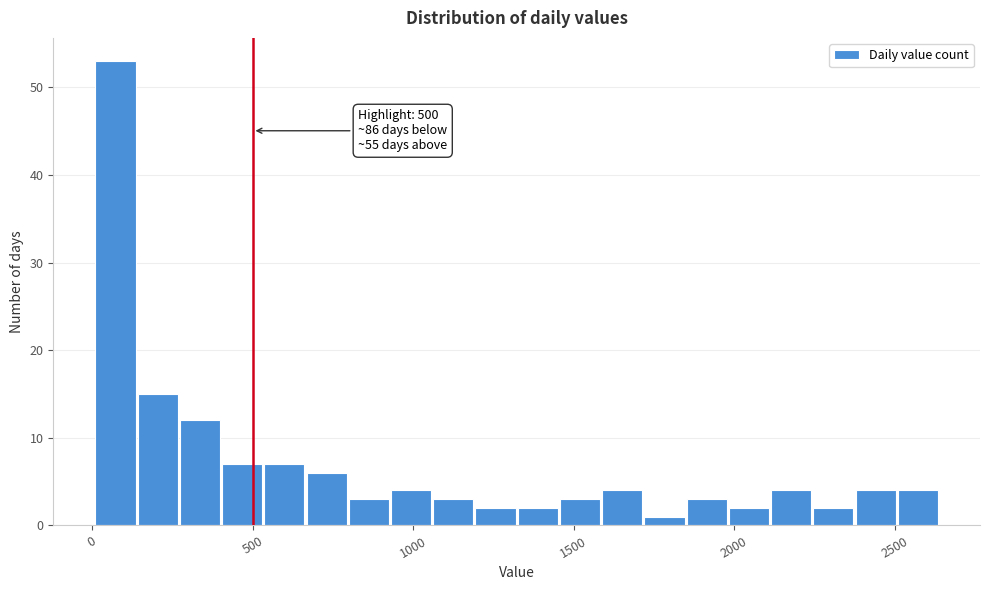

Read against the x-axis, roughly where is the centre of the tallest bar?

50